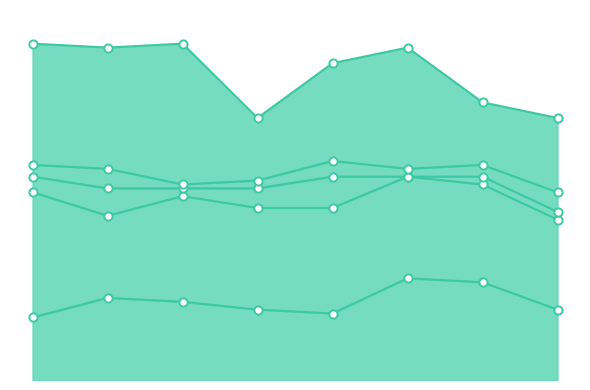

Which series contains the highest Y value?

Robbery